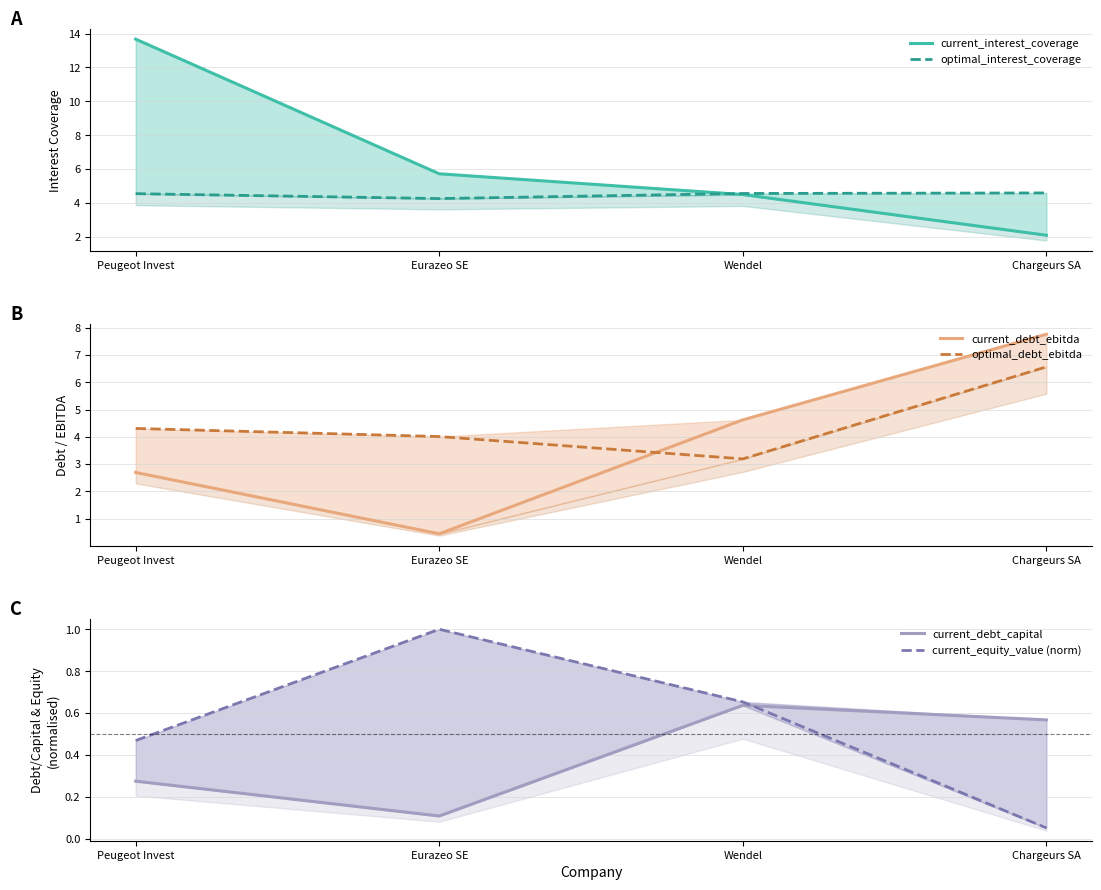

At how many categories does at least one series exceed 4?

4